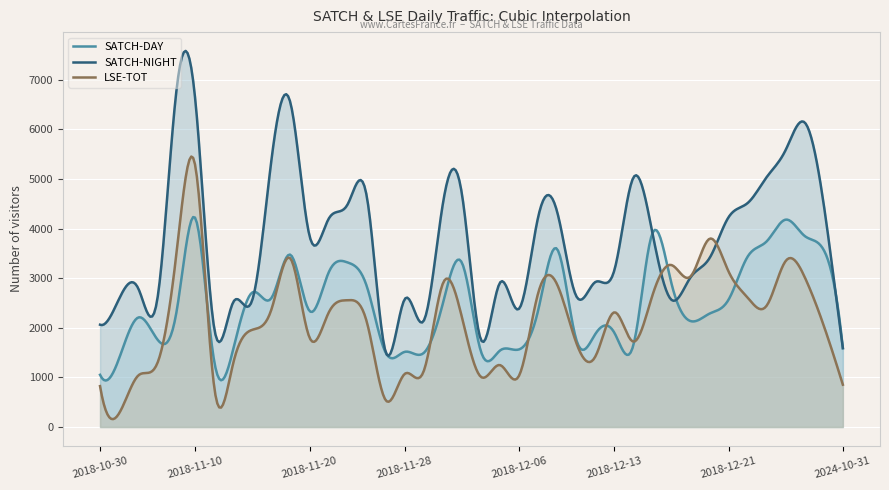

Which series has the largest total across all categories?

SATCH-NIGHT